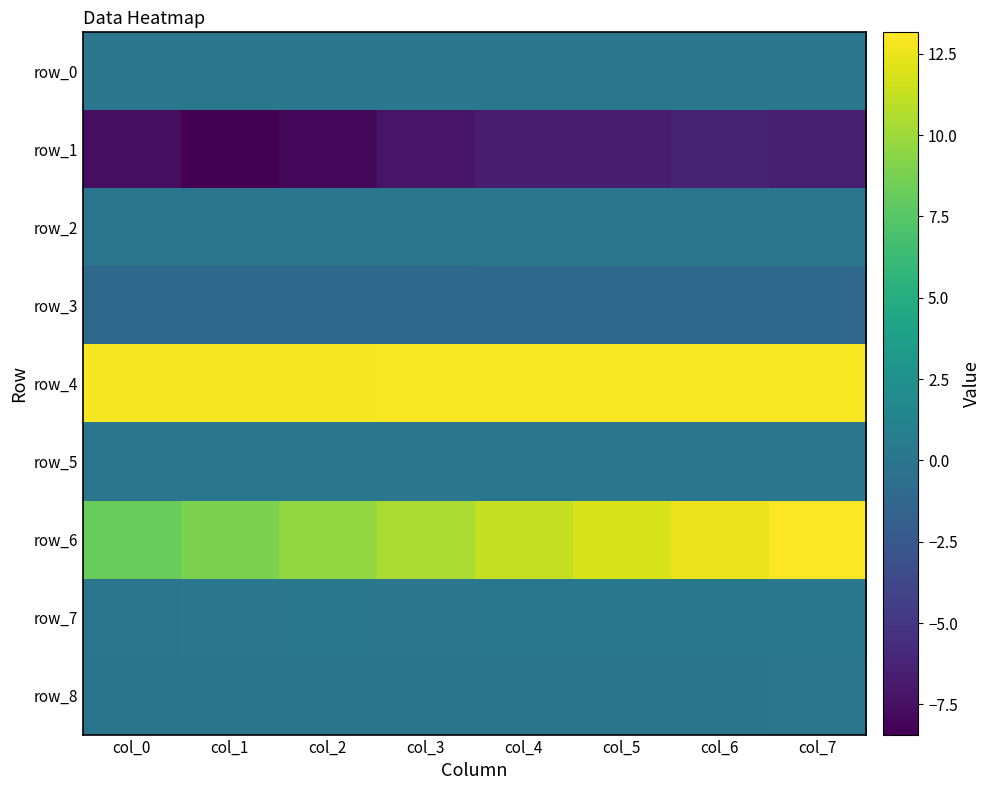

At which label does row_8 reach its minimum?

col_2